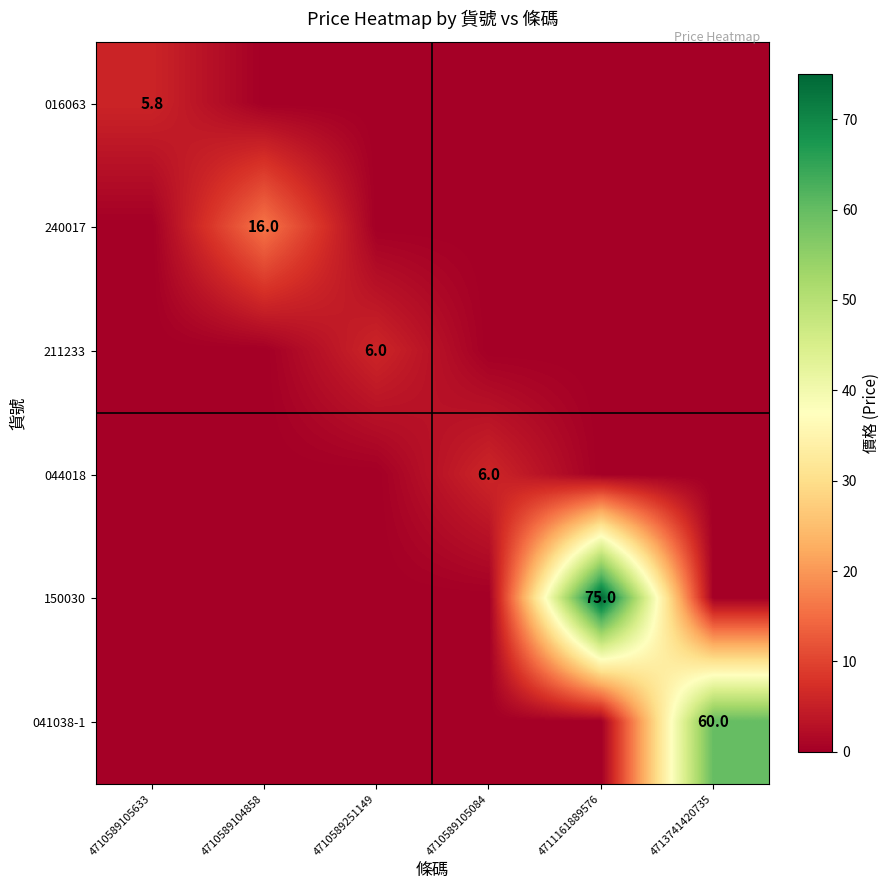

At which category does the chart reach its peak across all series?

4711161889576